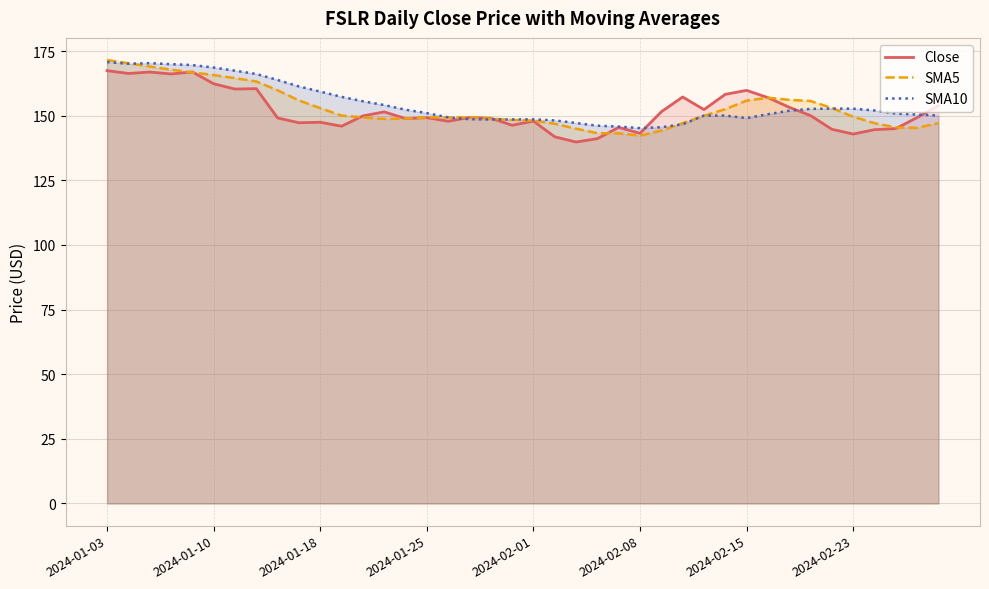

How many intersections are there between Close and SMA10?

5